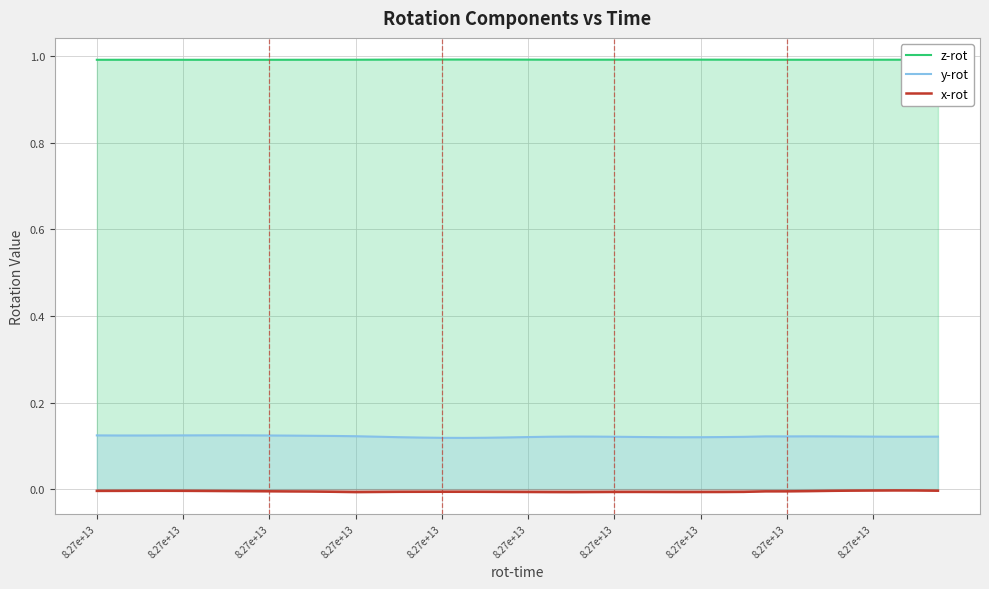

Reading left to right, what are all the values shown in this chart?

z-rot: 1.0	1.0	1.0	1.0	1.0	1.0	1.0	1.0	1.0	1.0	1.0	1.0	1.0	1.0	1.0	1.0	1.0	1.0	1.0	1.0	1.0	1.0	1.0	1.0	1.0	1.0	1.0	1.0	1.0	1.0	1.0	1.0	1.0	1.0	1.0	1.0	1.0	1.0	1.0	1.0
y-rot: 0.1	0.1	0.1	0.1	0.1	0.1	0.1	0.1	0.1	0.1	0.1	0.1	0.1	0.1	0.1	0.1	0.1	0.1	0.1	0.1	0.1	0.1	0.1	0.1	0.1	0.1	0.1	0.1	0.1	0.1	0.1	0.1	0.1	0.1	0.1	0.1	0.1	0.1	0.1	0.1
x-rot: -0.0	-0.0	-0.0	-0.0	-0.0	-0.0	-0.0	-0.0	-0.0	-0.0	-0.0	-0.0	-0.0	-0.0	-0.0	-0.0	-0.0	-0.0	-0.0	-0.0	-0.0	-0.0	-0.0	-0.0	-0.0	-0.0	-0.0	-0.0	-0.0	-0.0	-0.0	-0.0	-0.0	-0.0	-0.0	-0.0	-0.0	-0.0	-0.0	-0.0